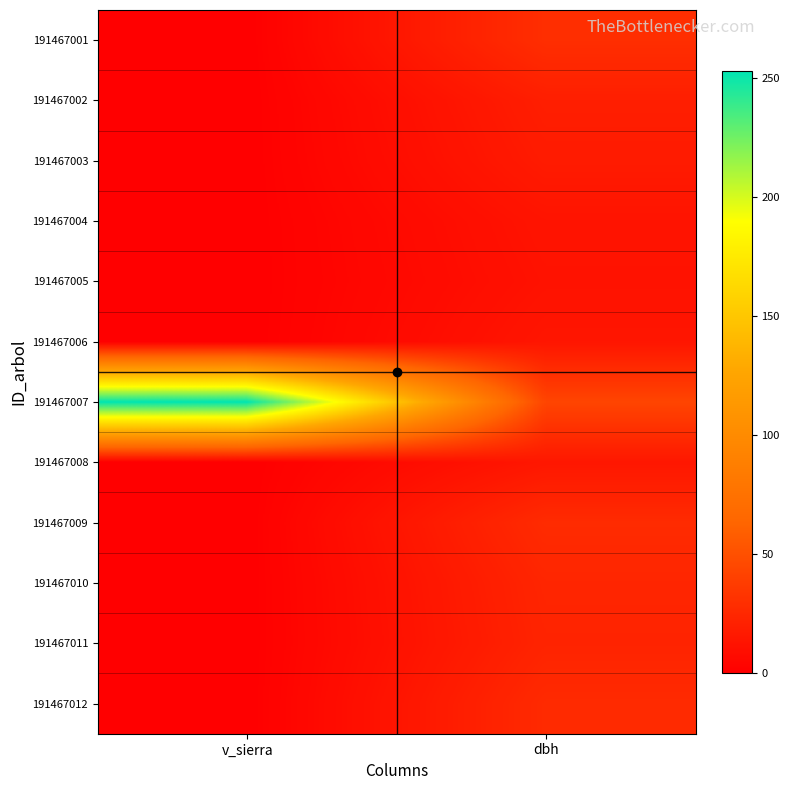

At how many categories does at least one series exceed 33?

2